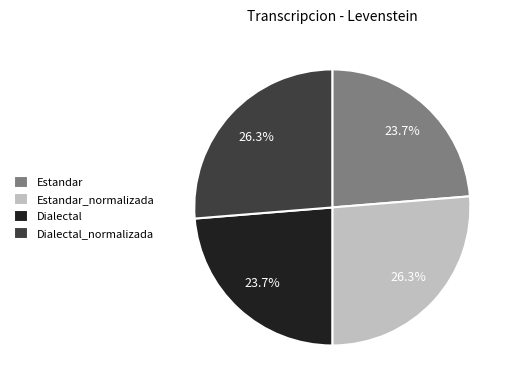

How many segments does this pie chart have?

4